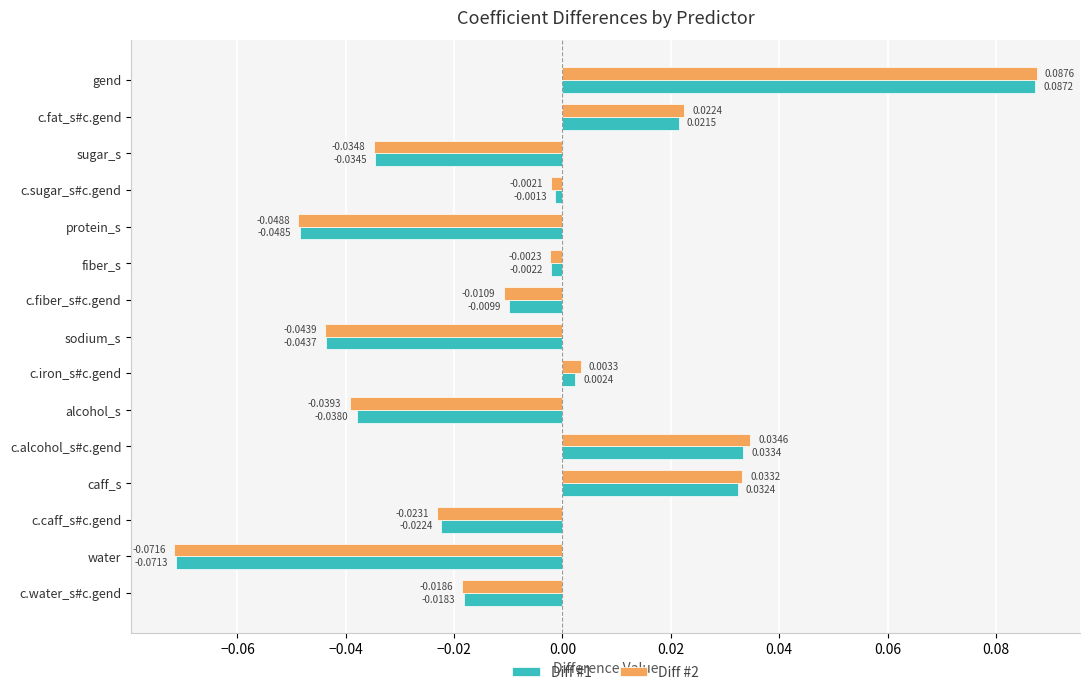

Where is Diff #1 nearest to the value 0?

c.sugar_s#c.gend